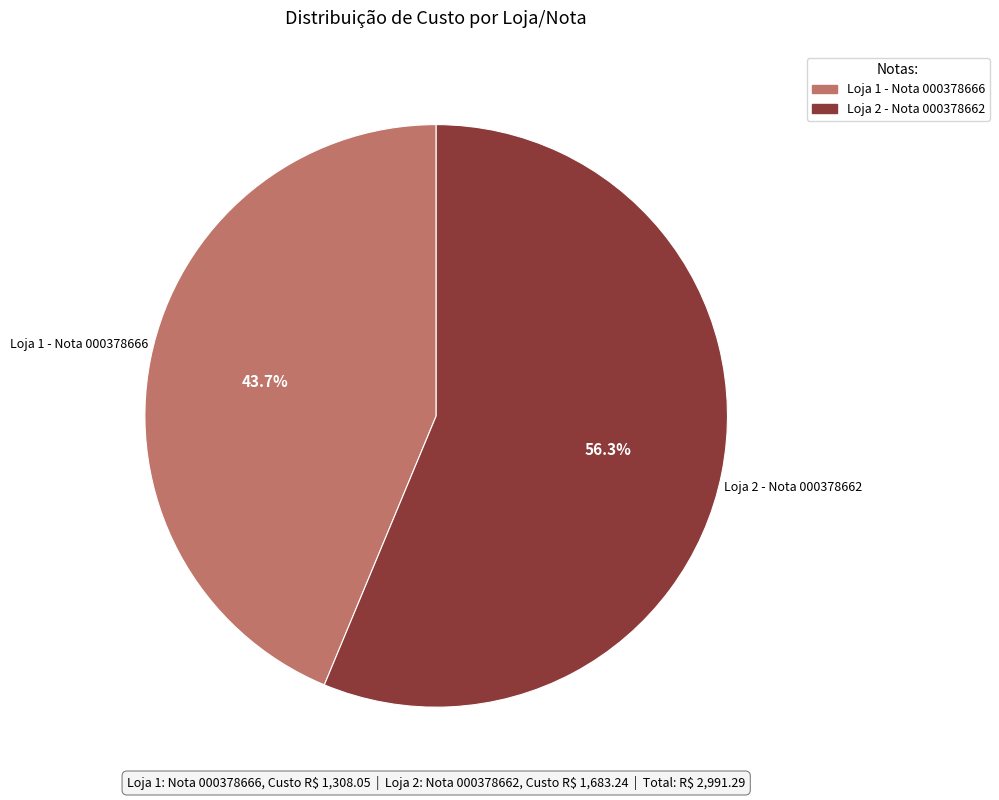

True or false: Loja 2 - Nota 000378662 accounts for 56% of the total.

True